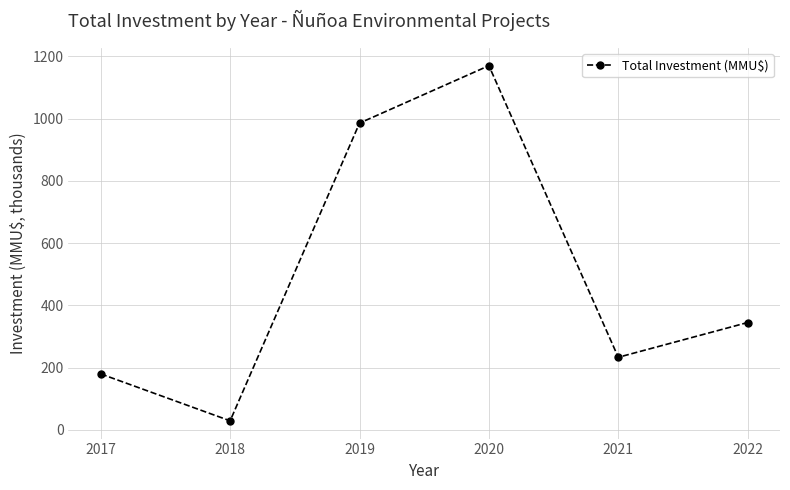

What is the value of the 2nd point from the left?

29.3